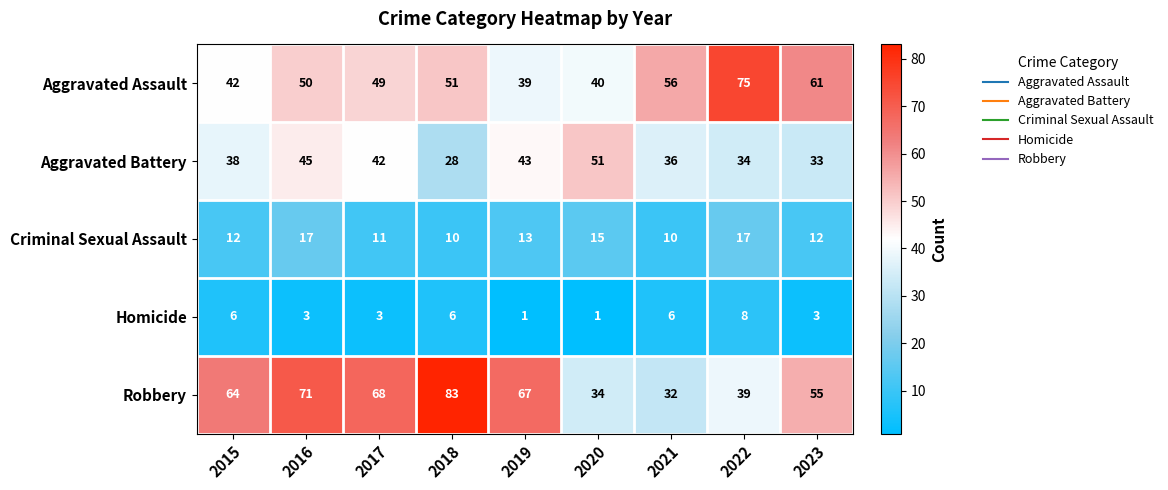

Rank the series by their maximum value, from highest to lowest.

Robbery, Aggravated Assault, Aggravated Battery, Criminal Sexual Assault, Homicide